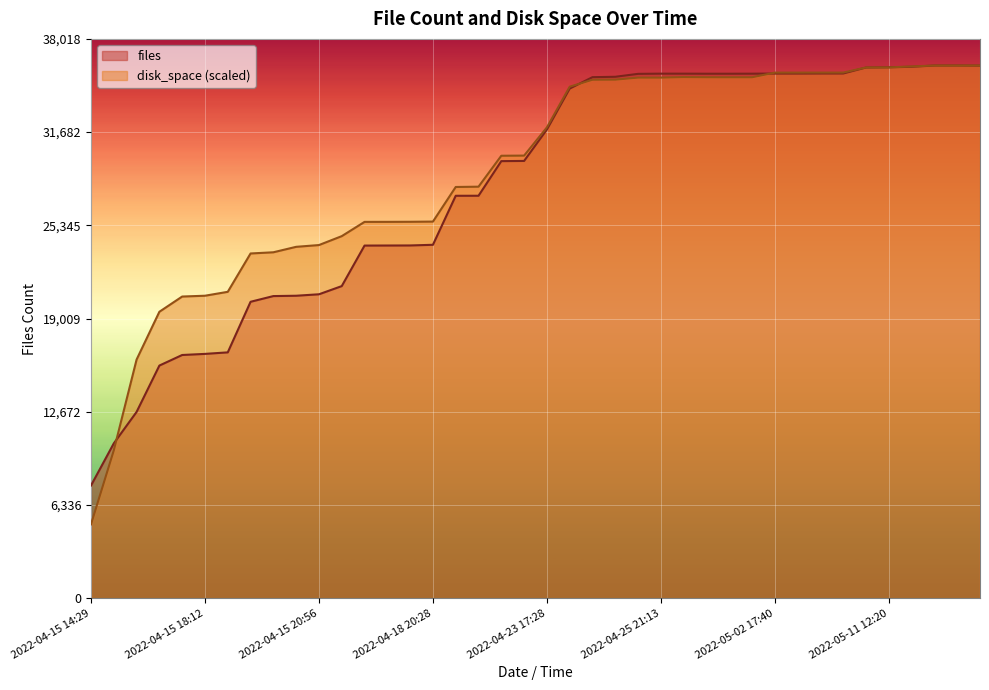

Does the chart display data point markers on the line(s)?

No